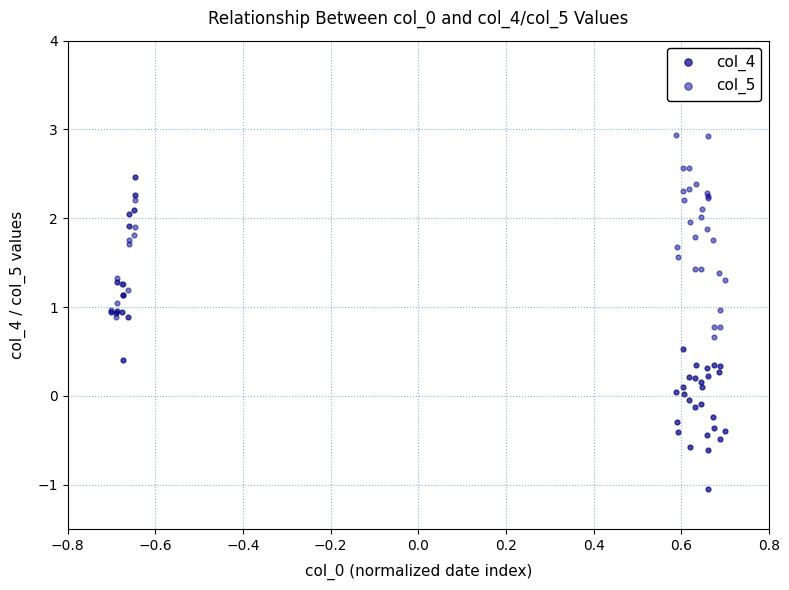

What are all the series names shown in the legend?

col_4, col_5